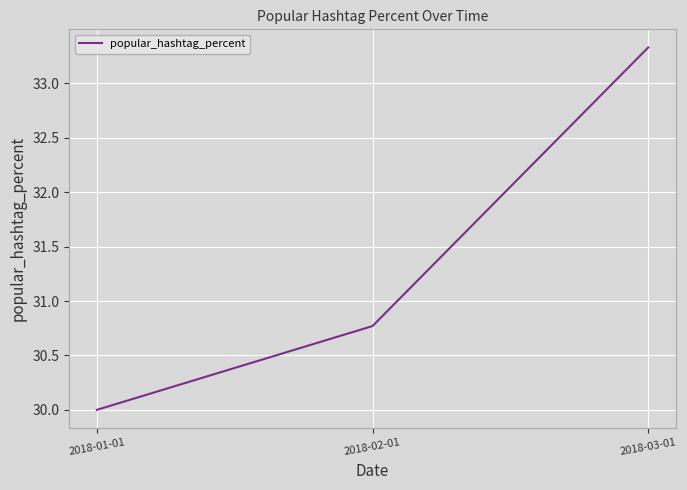

Reading left to right, transcribe all the data shown in this chart.

30.0	30.8	33.3